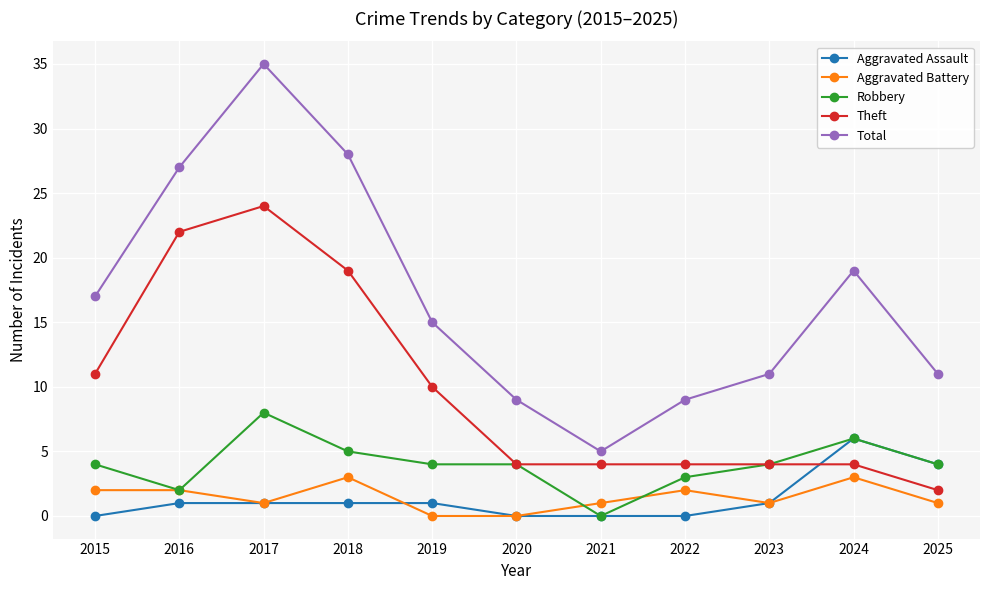

At 2022, list the series in order from smallest to largest.

Aggravated Assault, Aggravated Battery, Robbery, Theft, Total